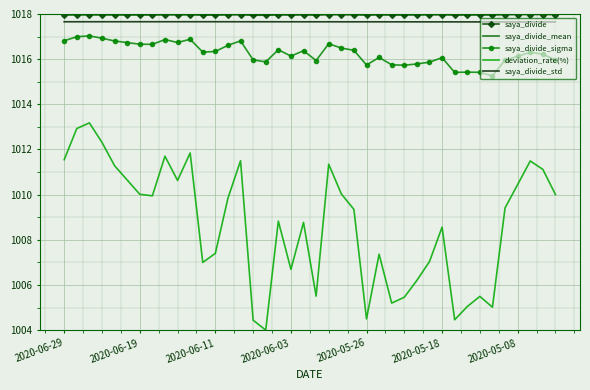

What is the greatest value displayed?

1018.0